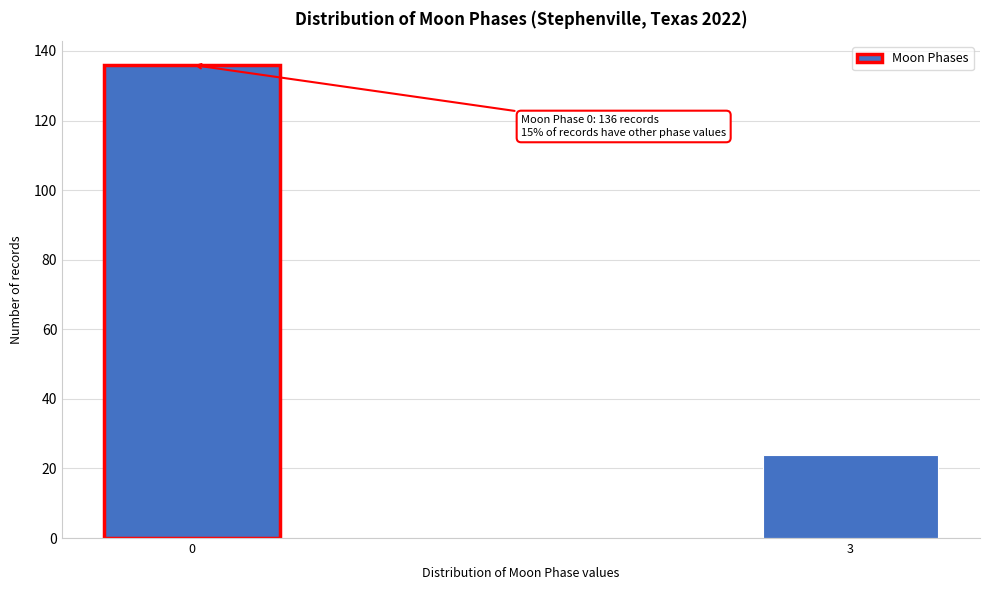

Reading right to left, extract all data points from this chart.

24	136